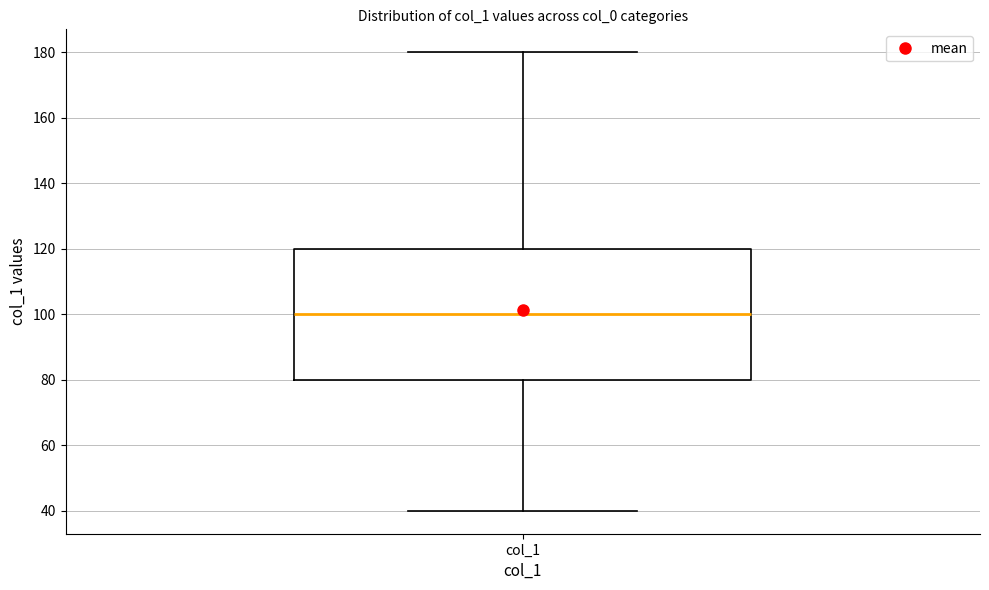

Where does the median line of the box for col_1 sit on the y-axis? The values are not printed on the chart, so give them approximately, as read against the axis.

100